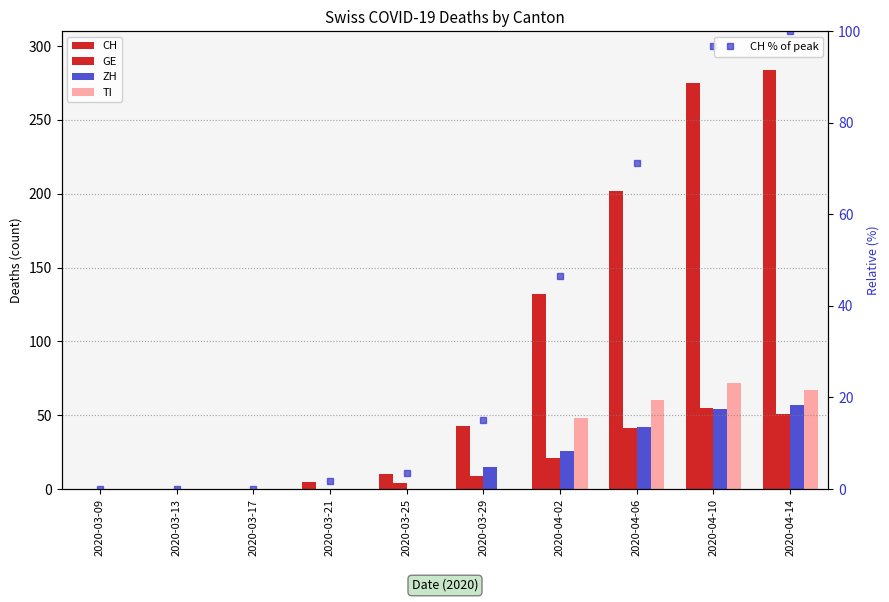

Is it true that GE equals 15.0 at 2020-03-29?

False